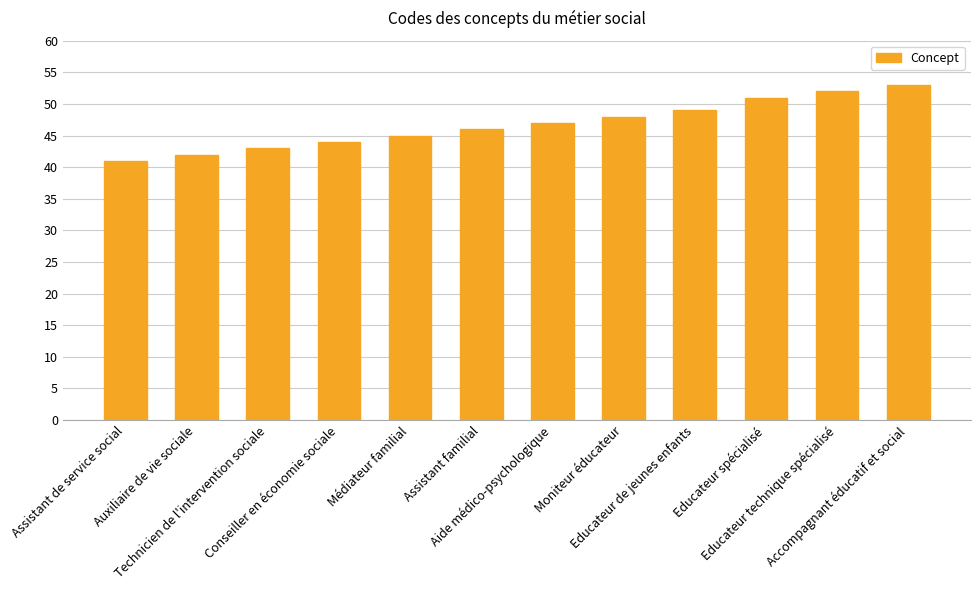

What position from the right is Auxiliaire de vie sociale?

11